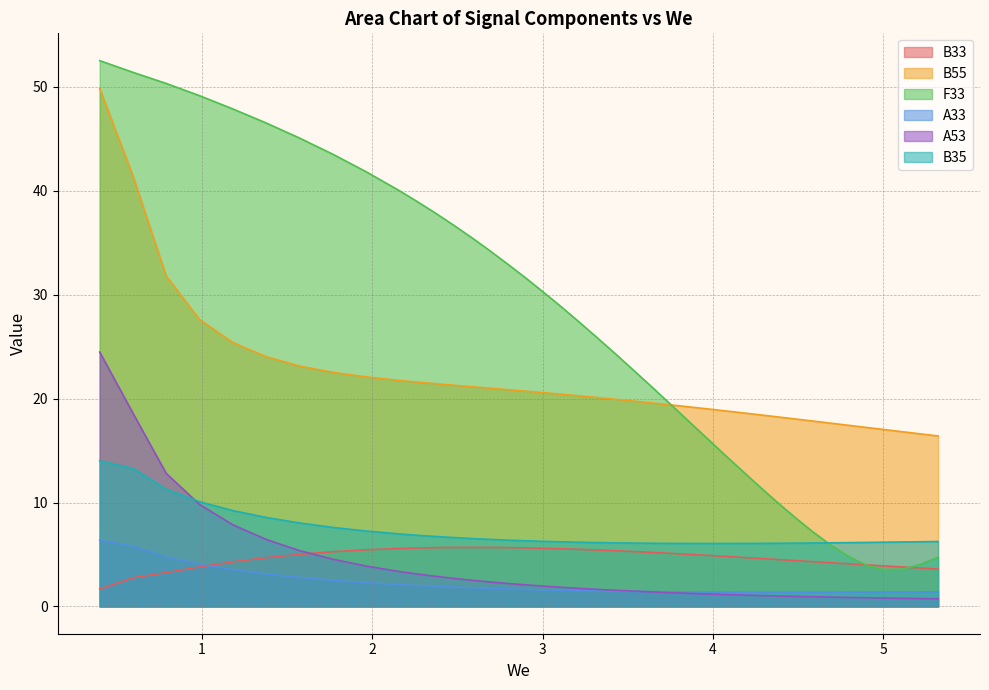

True or false: B55 and A33 cross at least once.

False